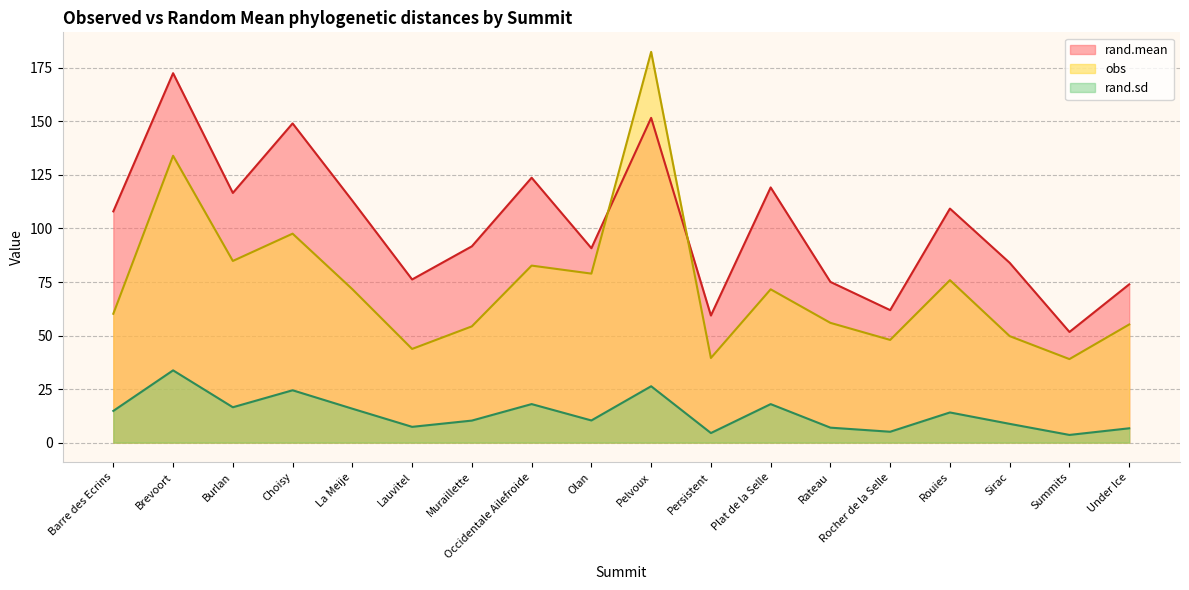

What is the total value across all series at Barre des Ecrins?

183.0